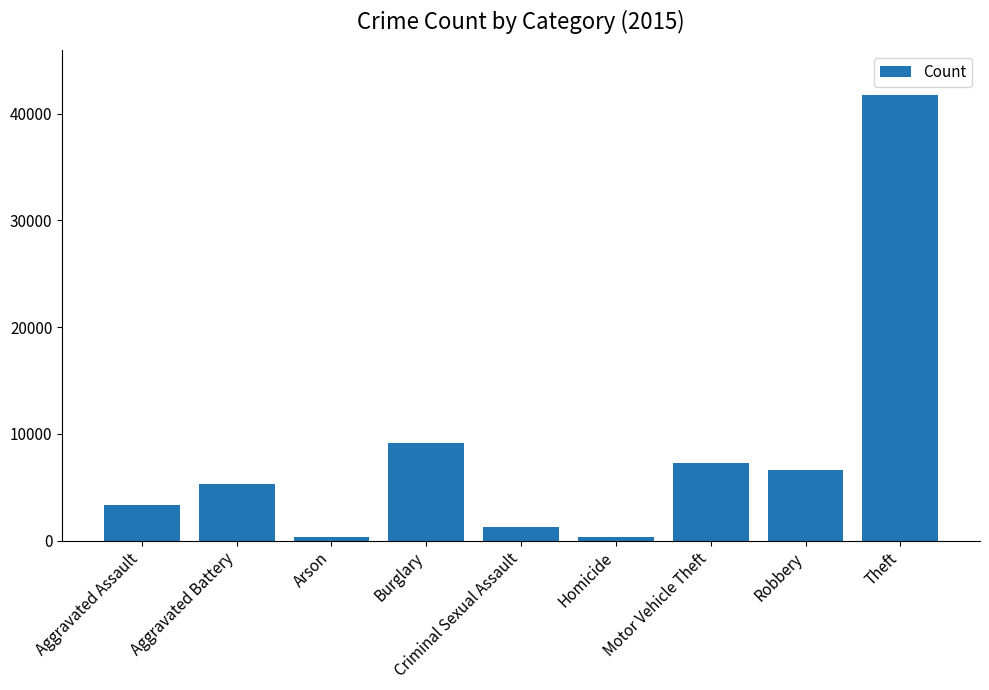

What is the ratio of the value at Criminal Sexual Assault to the value at Robbery?

0.2